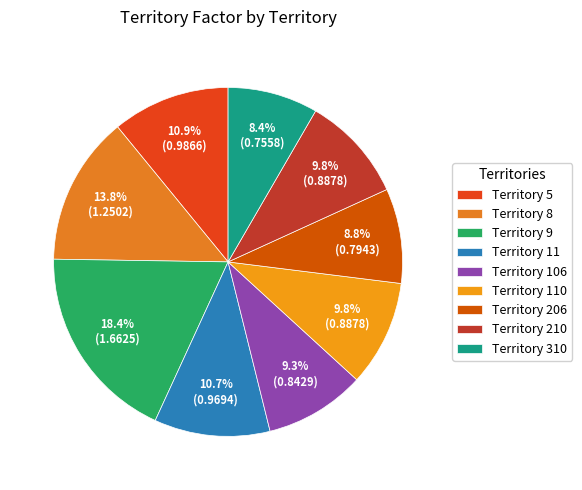

To the nearest percent, what is the difference between the largest and smallest slice percentages?

10%